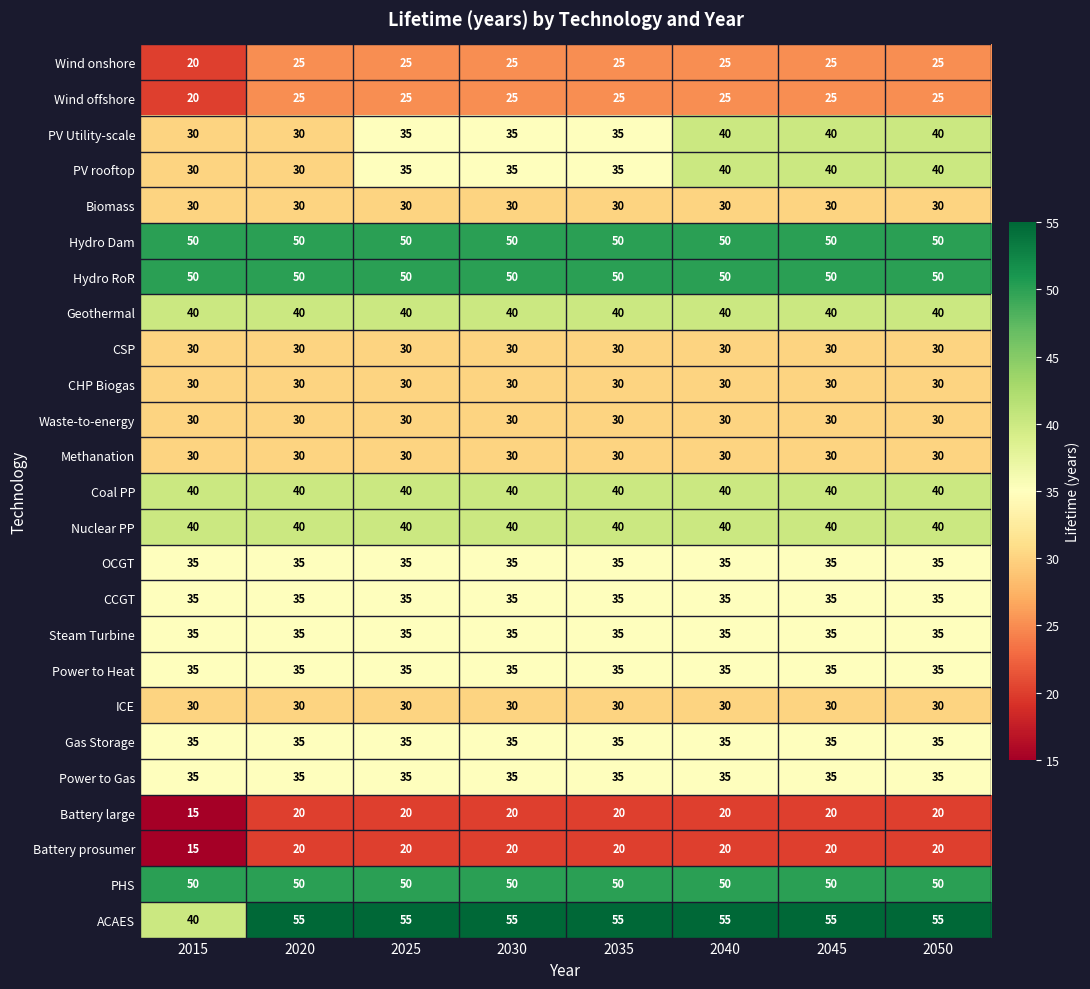

What is the spread (max minus min) of values at 2035?

35